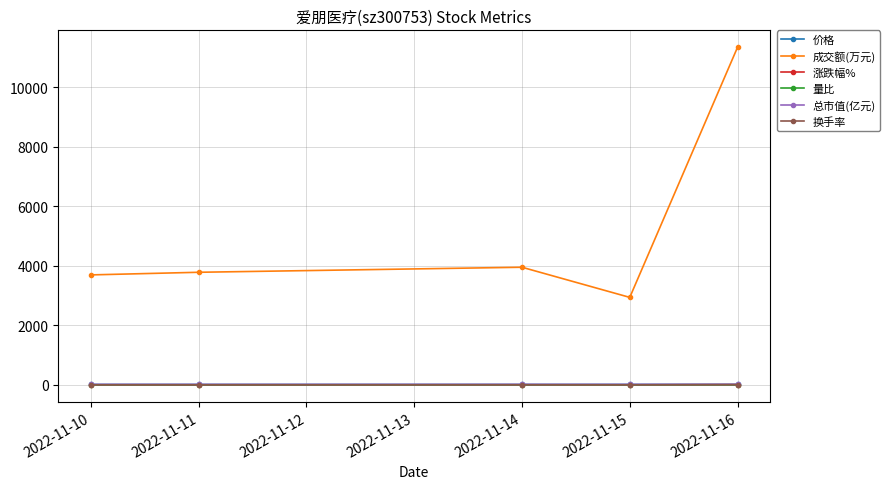

Count the number of categories in the chart.

5